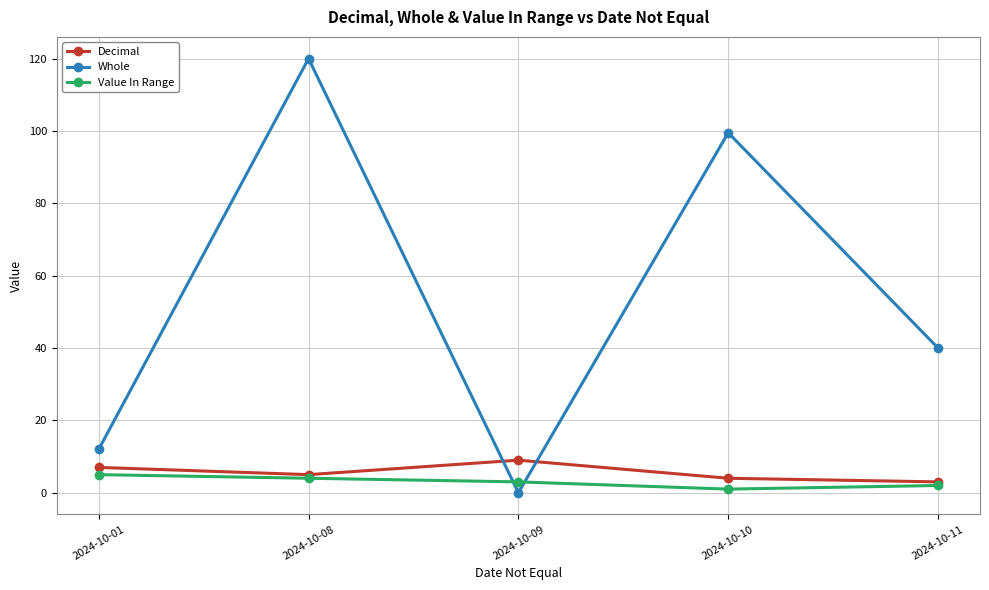

How many interior local valleys does the Whole series have?

1